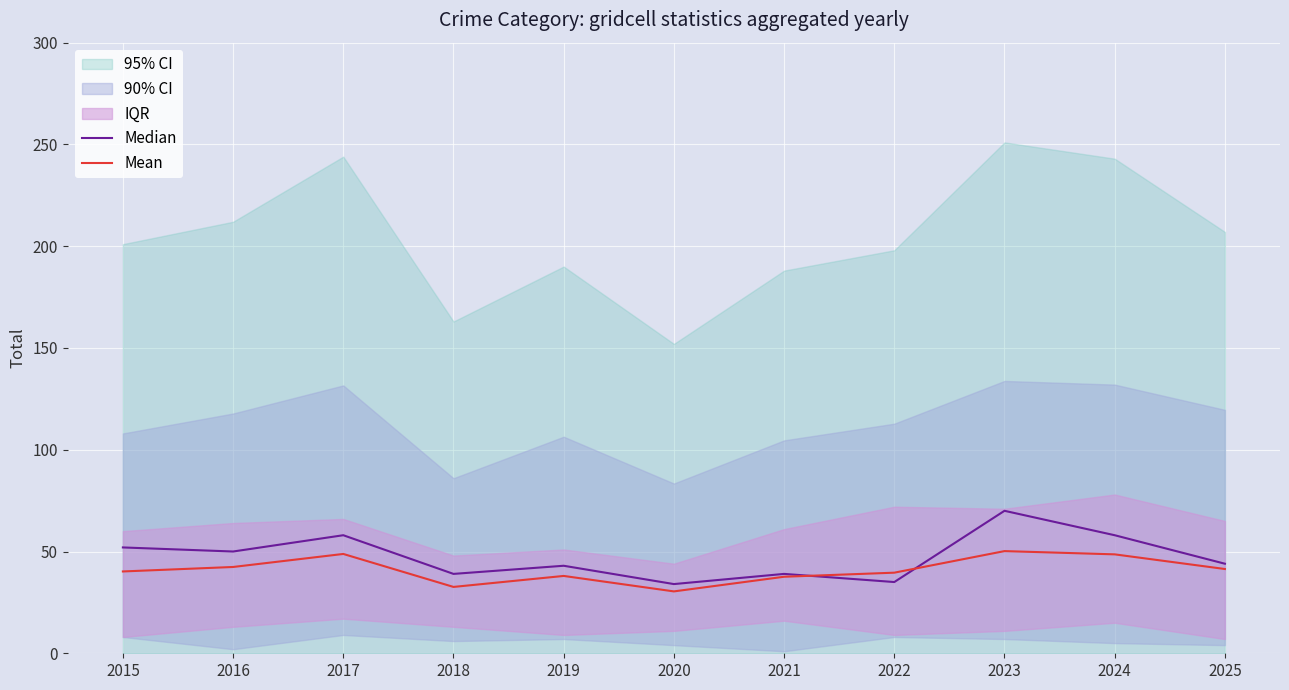

What is the value of the Mean point at the 3rd from the left?

48.8